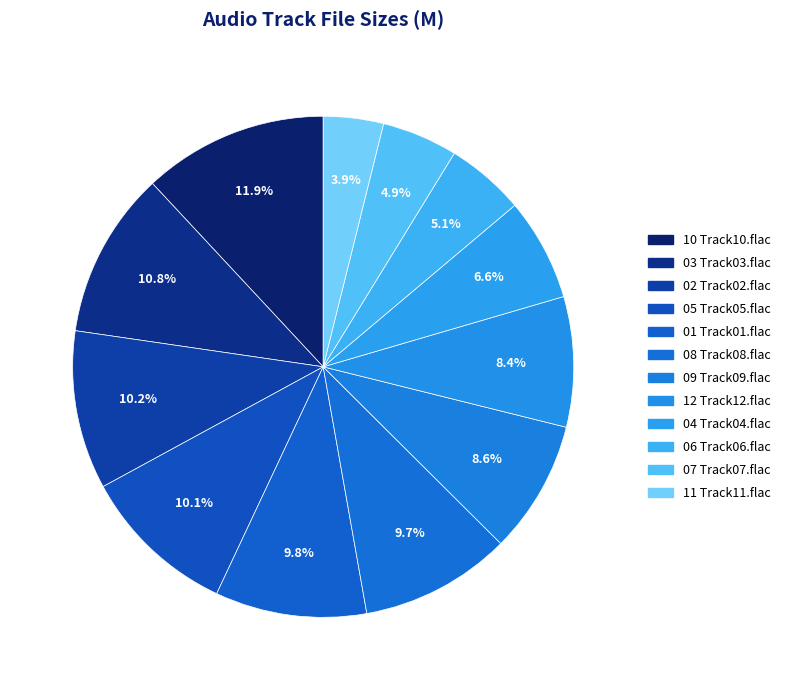

Rank the categories by value from lowest to highest.

11 Track11.flac, 07 Track07.flac, 06 Track06.flac, 04 Track04.flac, 12 Track12.flac, 09 Track09.flac, 08 Track08.flac, 01 Track01.flac, 05 Track05.flac, 02 Track02.flac, 03 Track03.flac, 10 Track10.flac